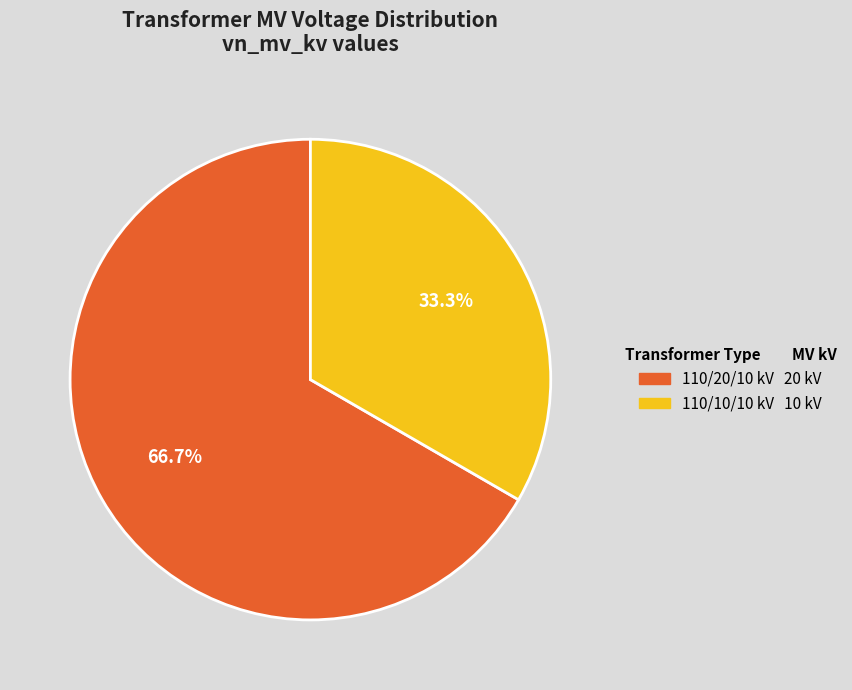

Does any single category account for the majority?

Yes